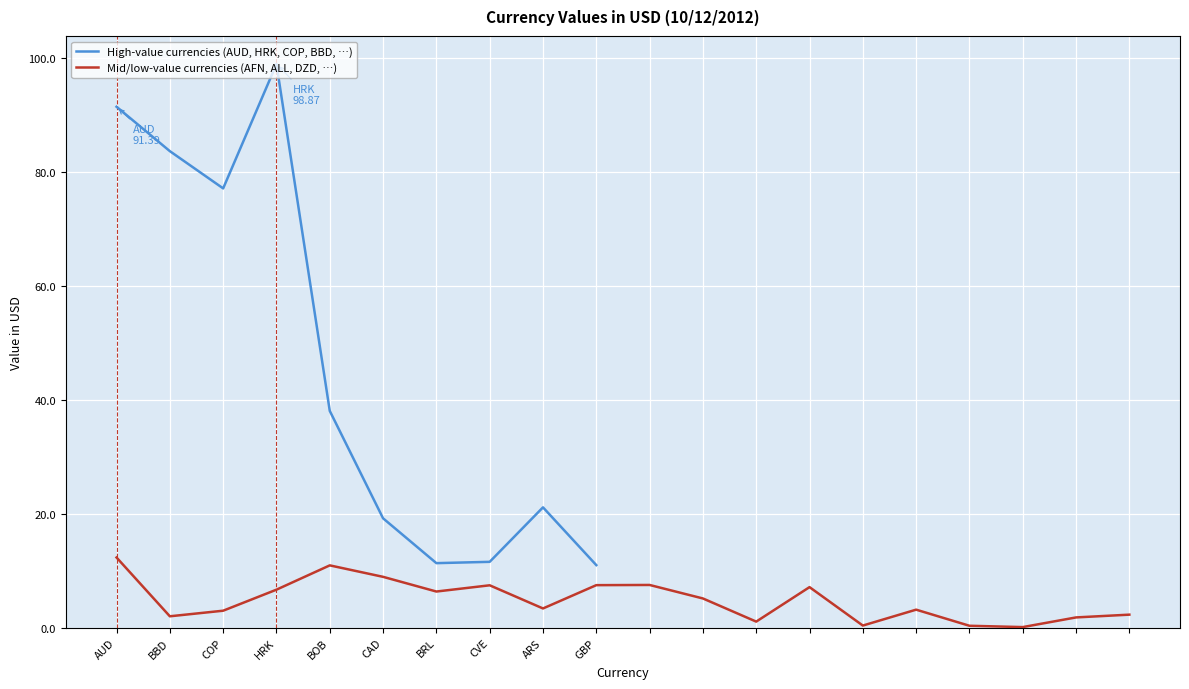

Which category has the lowest value across all series?

AMD